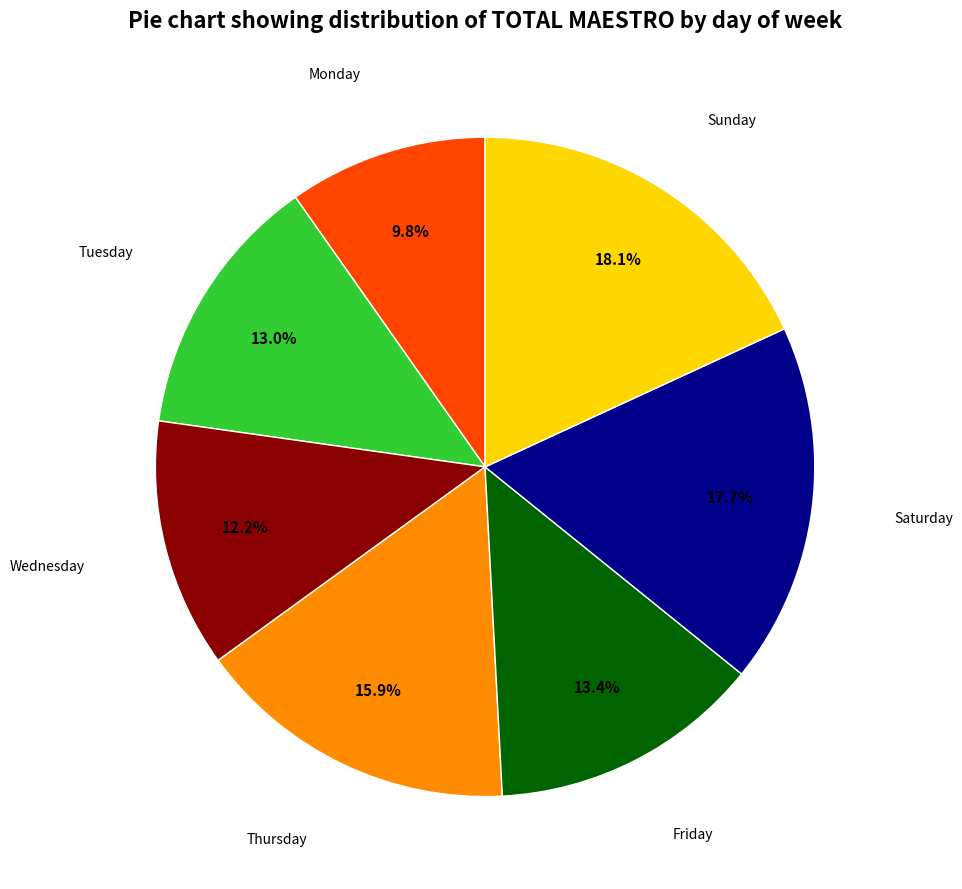

To the nearest percent, what is the average slice percentage?

14%